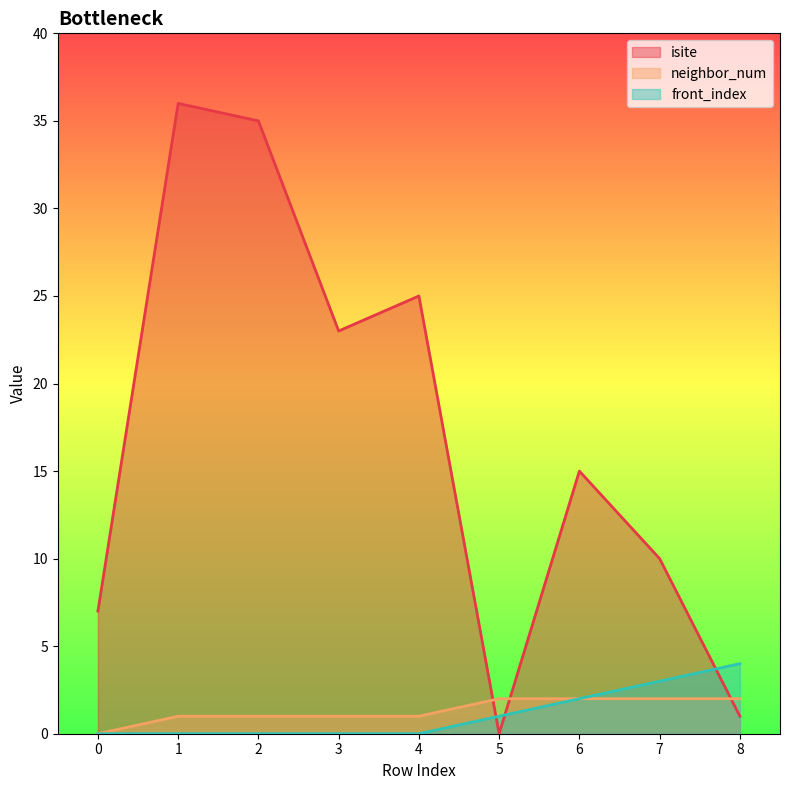

What value does the front_index series have at 6?

2